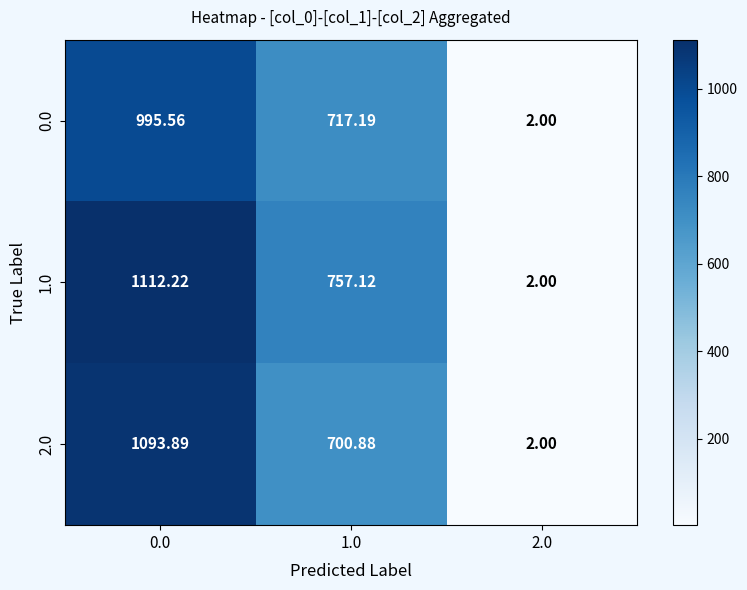

Is the value of 2.0 at 0.0 greater than the value of 1.0 at 2.0?

Yes